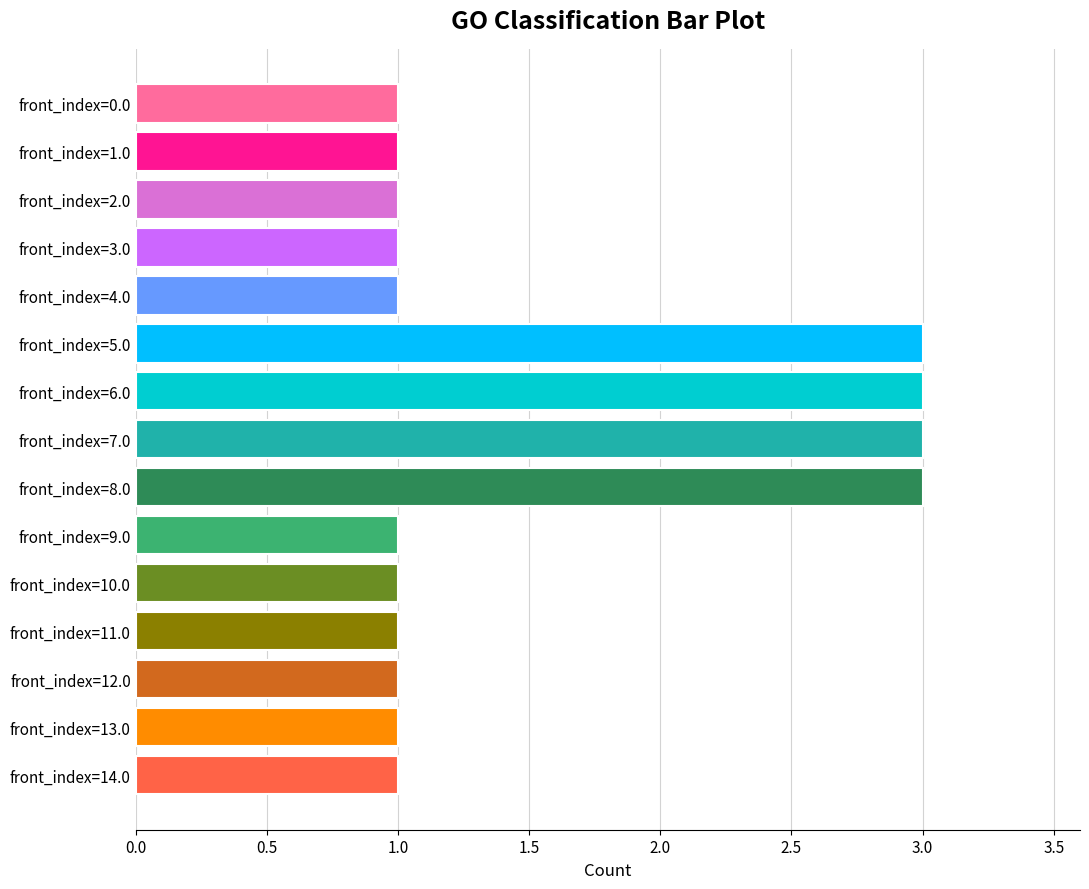

How many distinct data groups are displayed?

1